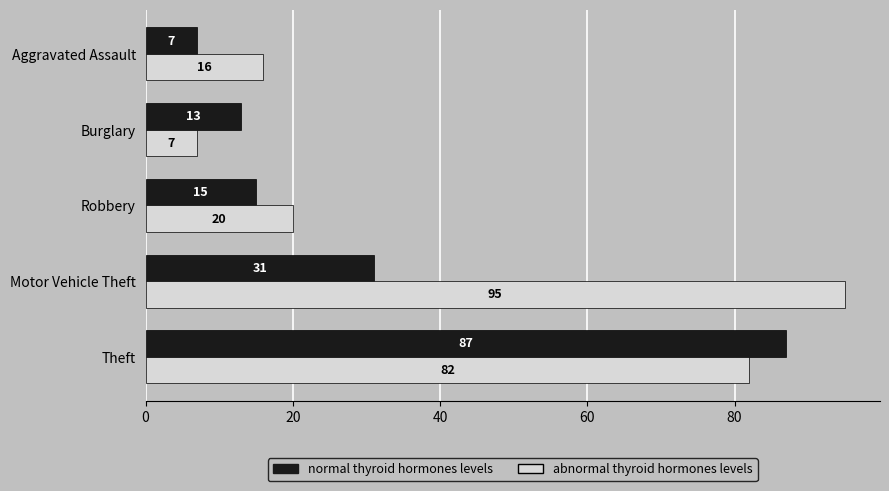

What is the approximate value of normal thyroid hormones levels at Robbery, to the nearest 10?

20